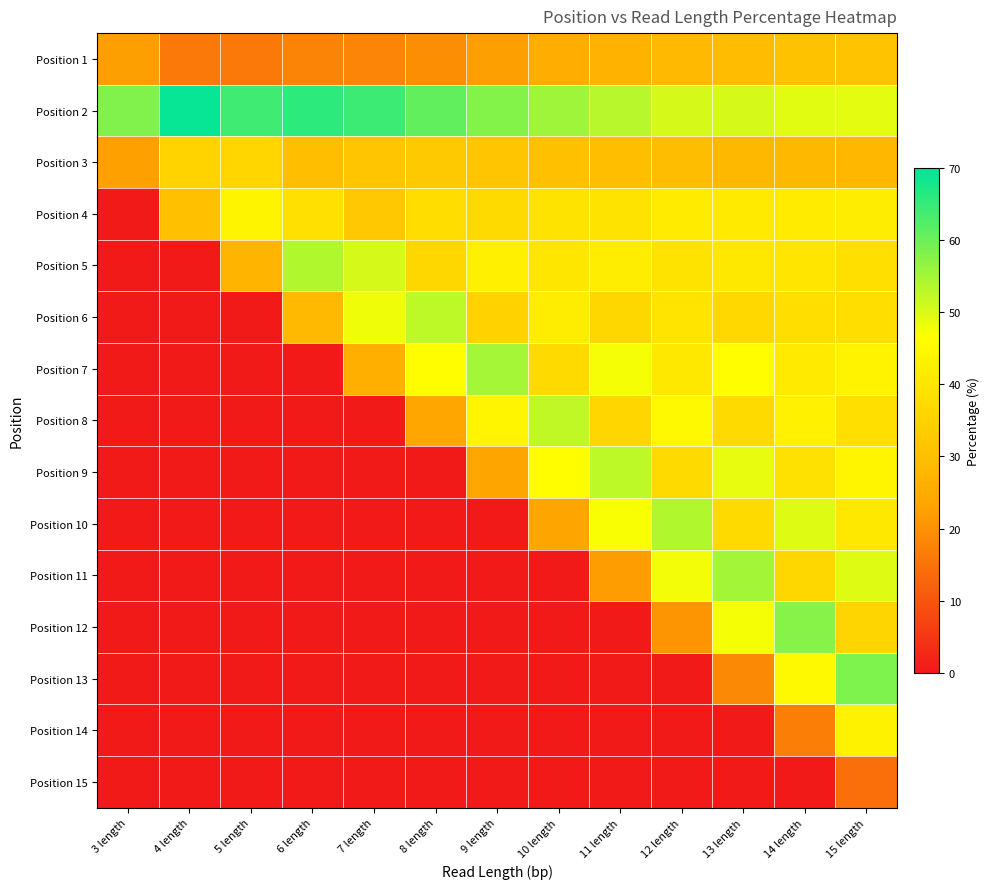

Reading right to left, transcribe all the data shown in this chart.

Position 1: 15 length=31.2	14 length=30.6	13 length=29.5	12 length=28.9	11 length=26.9	10 length=25.3	9 length=22.4	8 length=19.7	7 length=18.0	6 length=17.6	5 length=16.1	4 length=15.9	3 length=22.2
Position 2: 15 length=49.2	14 length=49.5	13 length=50.4	12 length=50.5	11 length=53.3	10 length=55.3	9 length=57.8	8 length=60.9	7 length=64.3	6 length=65.7	5 length=64.0	4 length=69.4	3 length=58.0
Position 3: 15 length=28.0	14 length=28.4	13 length=28.3	12 length=29.8	11 length=29.9	10 length=30.3	9 length=32.0	8 length=32.5	7 length=31.6	6 length=29.9	5 length=35.9	4 length=35.3	3 length=22.4
Position 4: 15 length=42.0	14 length=41.5	13 length=41.3	12 length=41.3	11 length=39.4	10 length=39.4	9 length=37.2	8 length=38.0	7 length=32.5	6 length=38.6	5 length=44.0	4 length=30.3	3 length=0.0
Position 5: 15 length=38.5	14 length=40.1	13 length=41.0	12 length=39.5	11 length=42.0	10 length=40.2	9 length=42.8	8 length=36.2	7 length=50.4	6 length=53.7	5 length=27.4	4 length=0.0	3 length=0.0
Position 6: 15 length=38.1	14 length=38.2	13 length=36.6	12 length=39.7	11 length=36.3	10 length=42.1	9 length=35.3	8 length=52.5	7 length=48.0	6 length=28.9	5 length=0.0	4 length=0.0	3 length=0.0
Position 7: 15 length=43.7	14 length=41.3	13 length=46.2	12 length=40.9	11 length=47.5	10 length=37.1	9 length=54.9	8 length=46.2	7 length=25.8	6 length=0.0	5 length=0.0	4 length=0.0	3 length=0.0
Position 8: 15 length=38.5	14 length=42.9	13 length=37.0	12 length=45.3	11 length=35.9	10 length=52.3	9 length=44.1	8 length=23.7	7 length=0.0	6 length=0.0	5 length=0.0	4 length=0.0	3 length=0.0
Position 9: 15 length=44.2	14 length=38.9	13 length=48.7	12 length=37.1	11 length=52.7	10 length=46.4	9 length=23.3	8 length=0.0	7 length=0.0	6 length=0.0	5 length=0.0	4 length=0.0	3 length=0.0
Position 10: 15 length=40.9	14 length=49.7	13 length=37.0	12 length=53.6	11 length=47.2	10 length=23.5	9 length=0.0	8 length=0.0	7 length=0.0	6 length=0.0	5 length=0.0	4 length=0.0	3 length=0.0
Position 11: 15 length=49.7	14 length=36.1	13 length=55.2	12 length=47.6	11 length=21.9	10 length=0.0	9 length=0.0	8 length=0.0	7 length=0.0	6 length=0.0	5 length=0.0	4 length=0.0	3 length=0.0
Position 12: 15 length=35.7	14 length=57.6	13 length=47.4	12 length=20.6	11 length=0.0	10 length=0.0	9 length=0.0	8 length=0.0	7 length=0.0	6 length=0.0	5 length=0.0	4 length=0.0	3 length=0.0
Position 13: 15 length=58.4	14 length=45.2	13 length=18.8	12 length=0.0	11 length=0.0	10 length=0.0	9 length=0.0	8 length=0.0	7 length=0.0	6 length=0.0	5 length=0.0	4 length=0.0	3 length=0.0
Position 14: 15 length=43.4	14 length=17.0	13 length=0.0	12 length=0.0	11 length=0.0	10 length=0.0	9 length=0.0	8 length=0.0	7 length=0.0	6 length=0.0	5 length=0.0	4 length=0.0	3 length=0.0
Position 15: 15 length=14.4	14 length=0.0	13 length=0.0	12 length=0.0	11 length=0.0	10 length=0.0	9 length=0.0	8 length=0.0	7 length=0.0	6 length=0.0	5 length=0.0	4 length=0.0	3 length=0.0